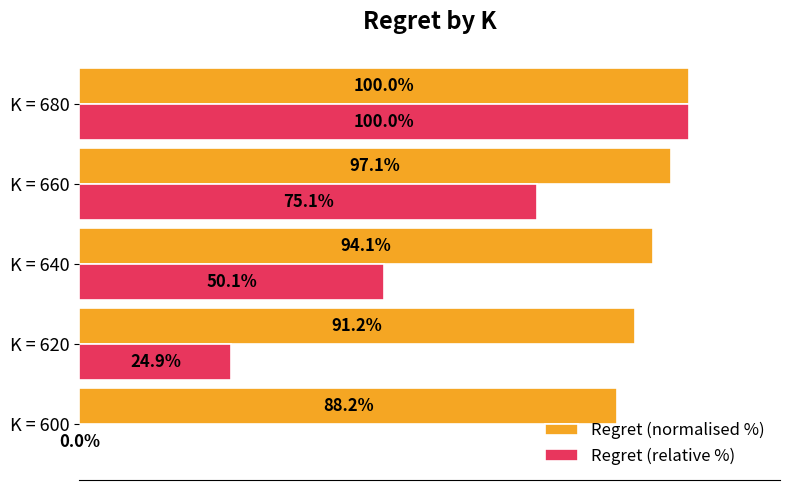

Which series changed the most between K = 640 and K = 680?

Regret (relative %)